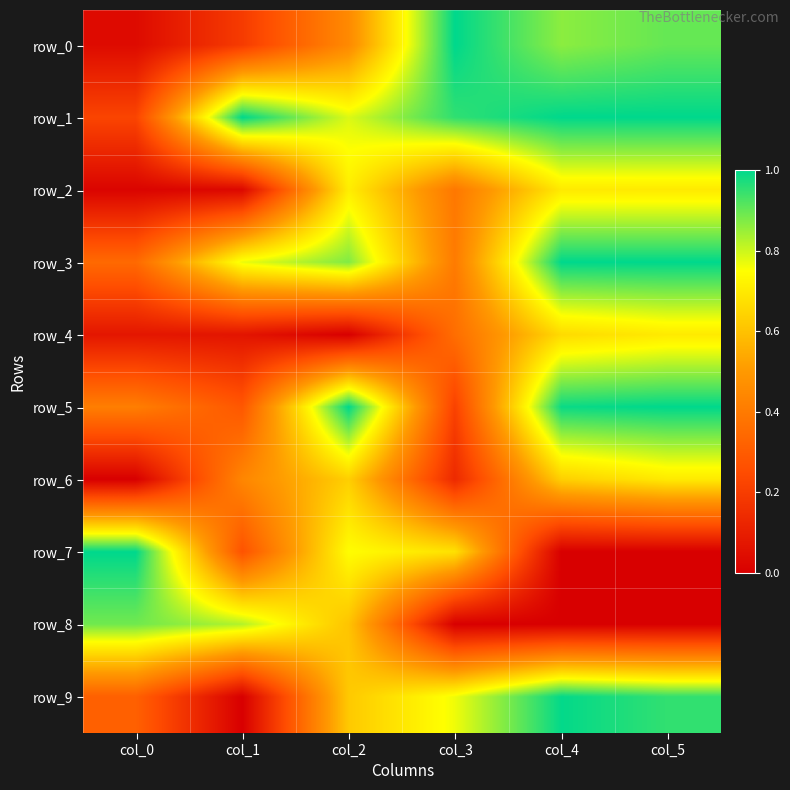

Reading left to right, list all the values displayed in this chart.

row_0: col_0=0.0	col_1=0.2	col_2=0.5	col_3=1.0	col_4=0.9	col_5=0.9
row_1: col_0=0.2	col_1=1.0	col_2=0.8	col_3=1.0	col_4=1.0	col_5=1.0
row_2: col_0=0.0	col_1=0.0	col_2=0.7	col_3=0.4	col_4=0.7	col_5=0.7
row_3: col_0=0.3	col_1=0.8	col_2=0.9	col_3=0.4	col_4=1.0	col_5=1.0
row_4: col_0=0.1	col_1=0.1	col_2=0.0	col_3=0.4	col_4=0.7	col_5=0.7
row_5: col_0=0.4	col_1=0.3	col_2=1.0	col_3=0.2	col_4=1.0	col_5=1.0
row_6: col_0=0.0	col_1=0.4	col_2=0.6	col_3=0.1	col_4=0.6	col_5=0.7
row_7: col_0=1.0	col_1=0.3	col_2=0.7	col_3=0.7	col_4=0.0	col_5=0.0
row_8: col_0=0.9	col_1=0.8	col_2=0.6	col_3=0.0	col_4=0.0	col_5=0.0
row_9: col_0=0.3	col_1=0.0	col_2=0.6	col_3=0.8	col_4=1.0	col_5=1.0